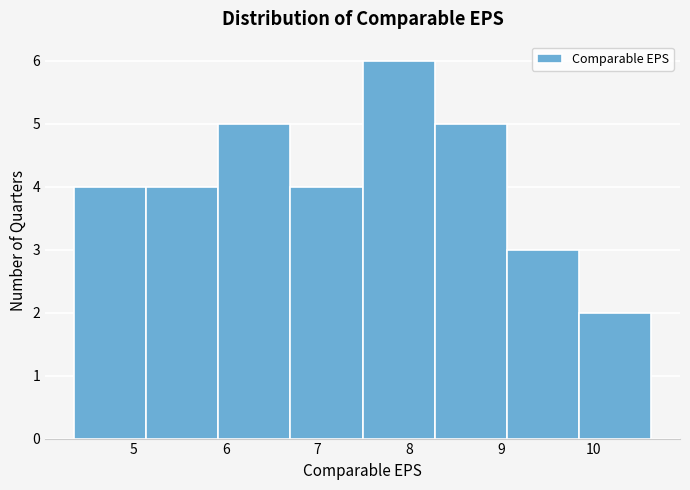

Over which range of the x-axis is the bar tallest?

7.5 to 8.3